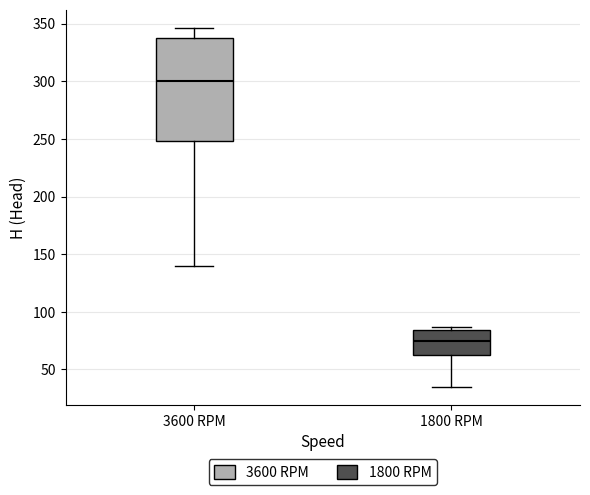

Which box is the tallest, from its lower edge to its upper edge?

3600 RPM